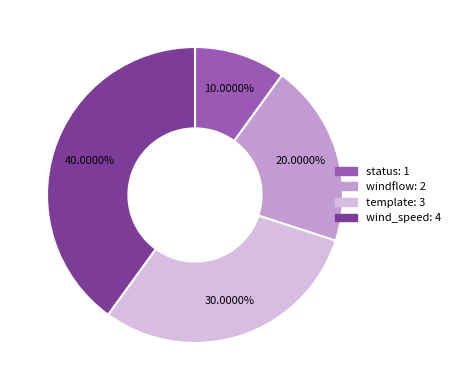

To the nearest percent, what portion does wind_speed represent?

40%